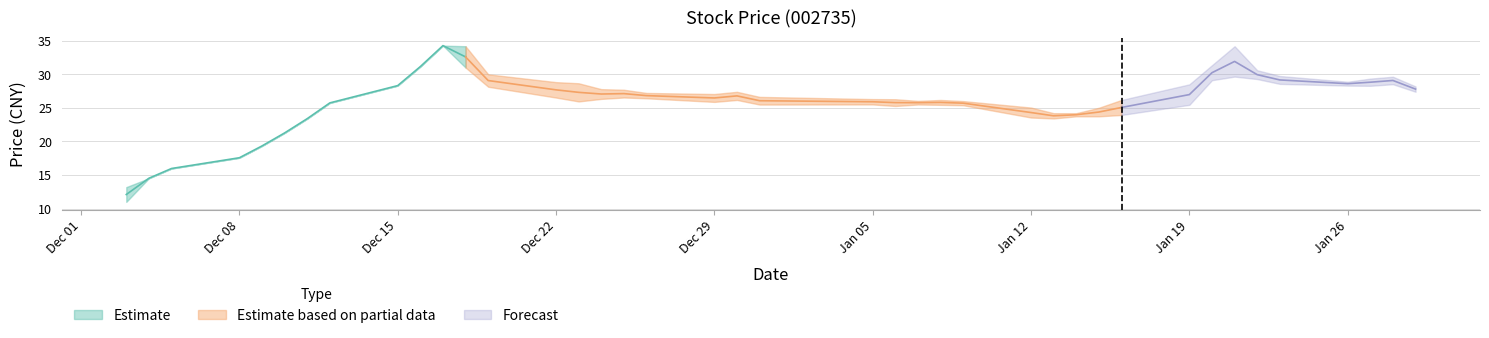

Between 2014-12-03 and 2015-01-21, which is larger?

2015-01-21